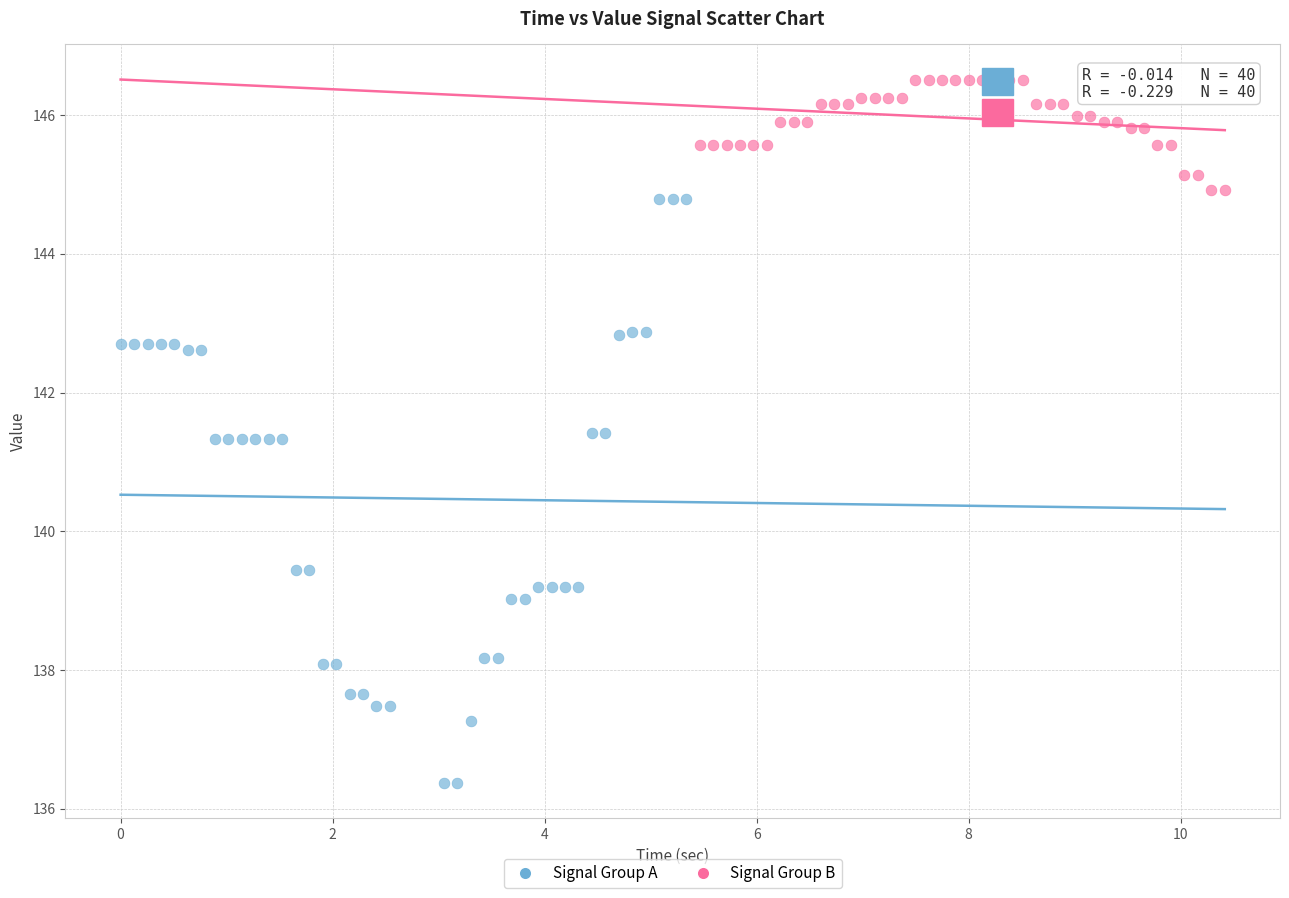

Which series reaches the maximum Y coordinate?

Signal Group B